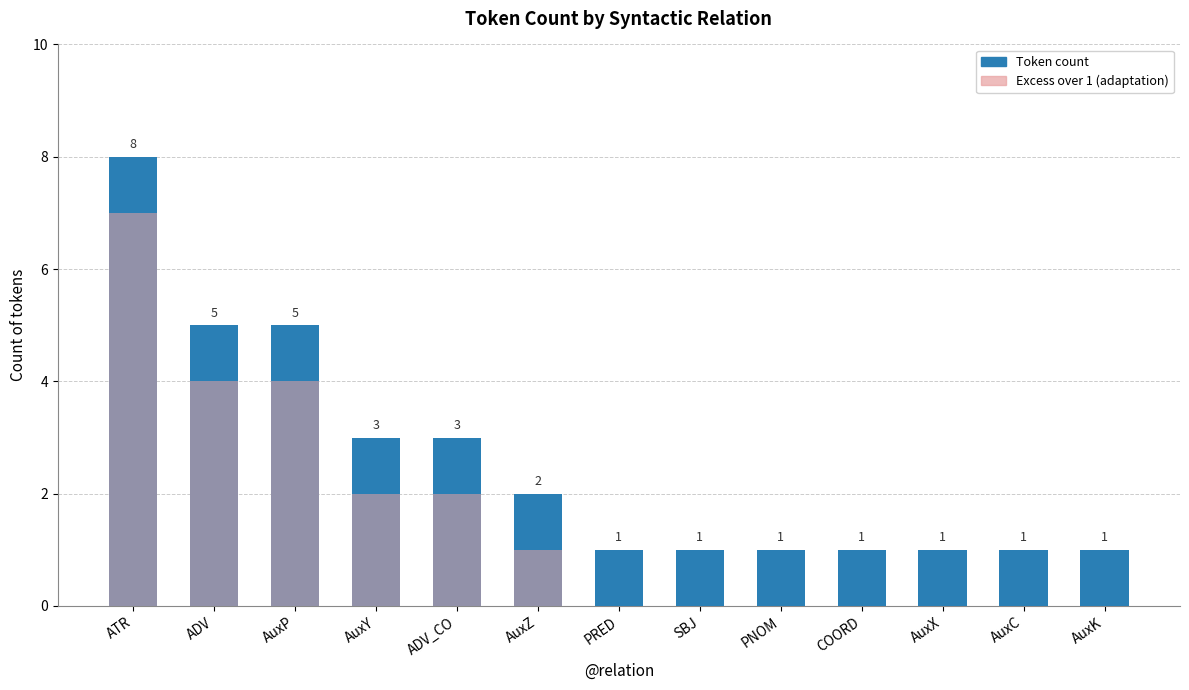

True or false: Excess over 1 has a value of 2 at AuxZ.

False